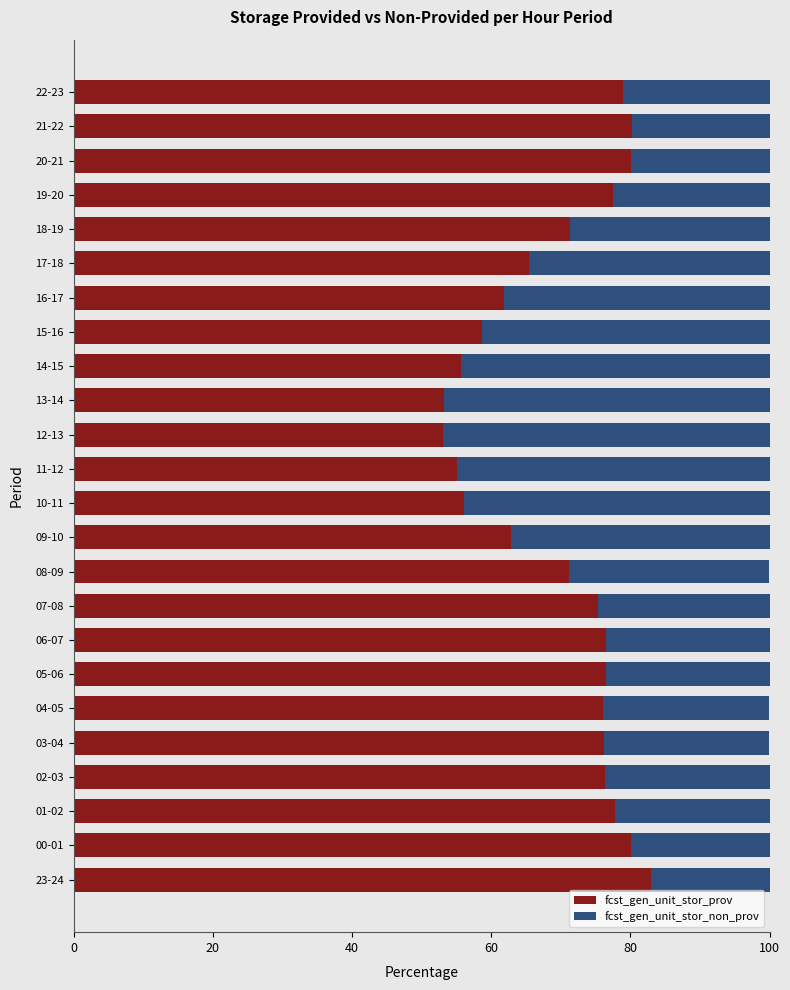

What is the sum of the fcst_gen_unit_stor_prov values at 08-09 and 04-05?

147.3